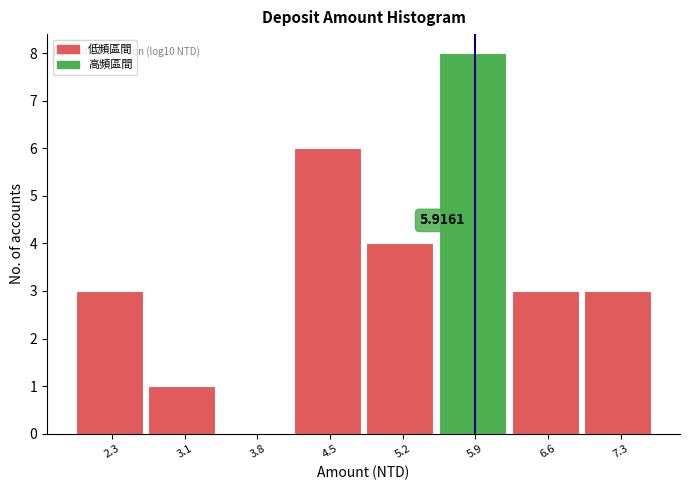

Which range on the x-axis has the tallest bar?

5.6 to 6.3